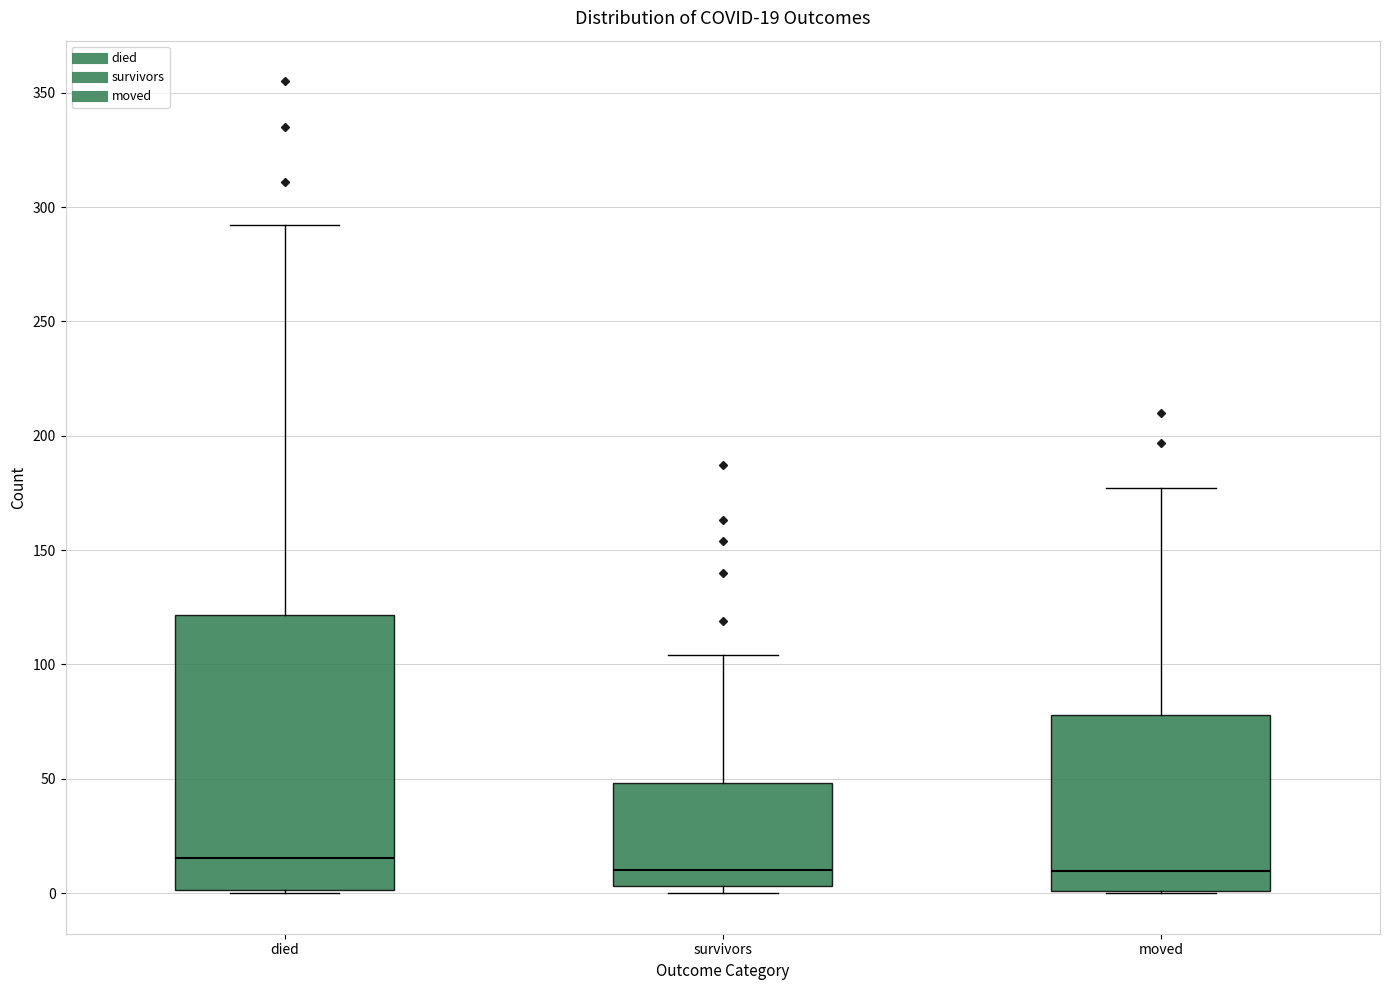

Which box is the tallest, from its lower edge to its upper edge?

died